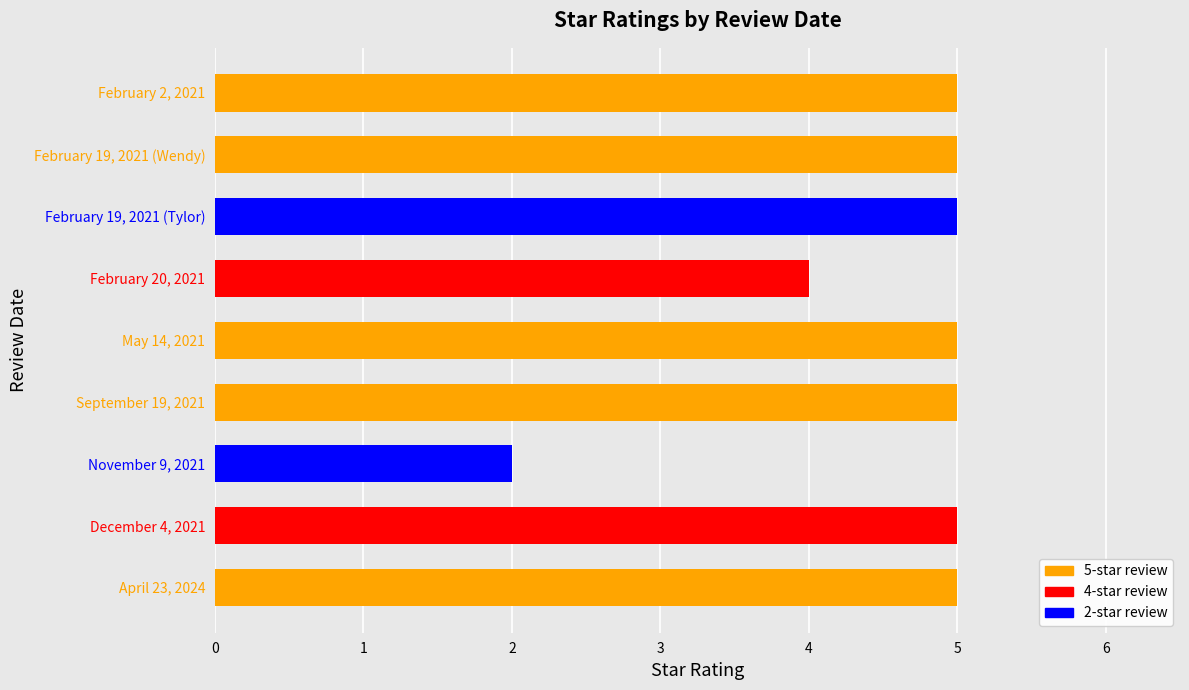

Is it true that the value at December 4, 2021 is 2?

False